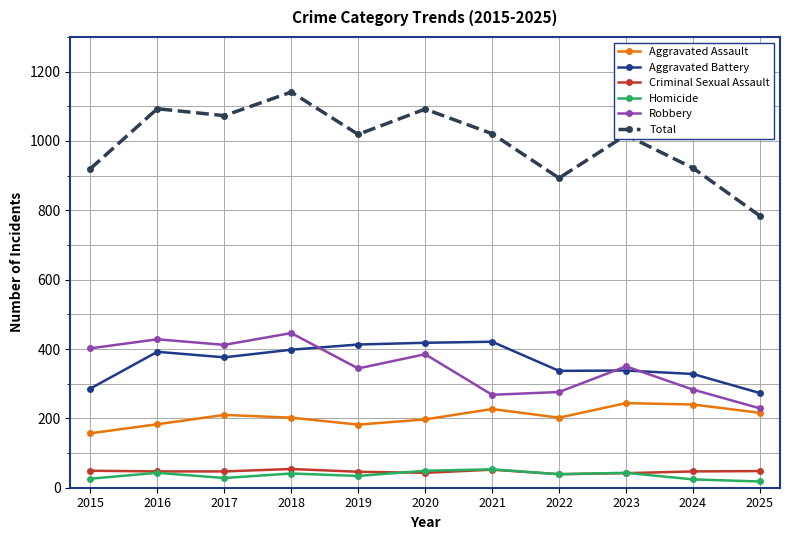

What is the value of the Criminal Sexual Assault point at the 4th from the left?

54